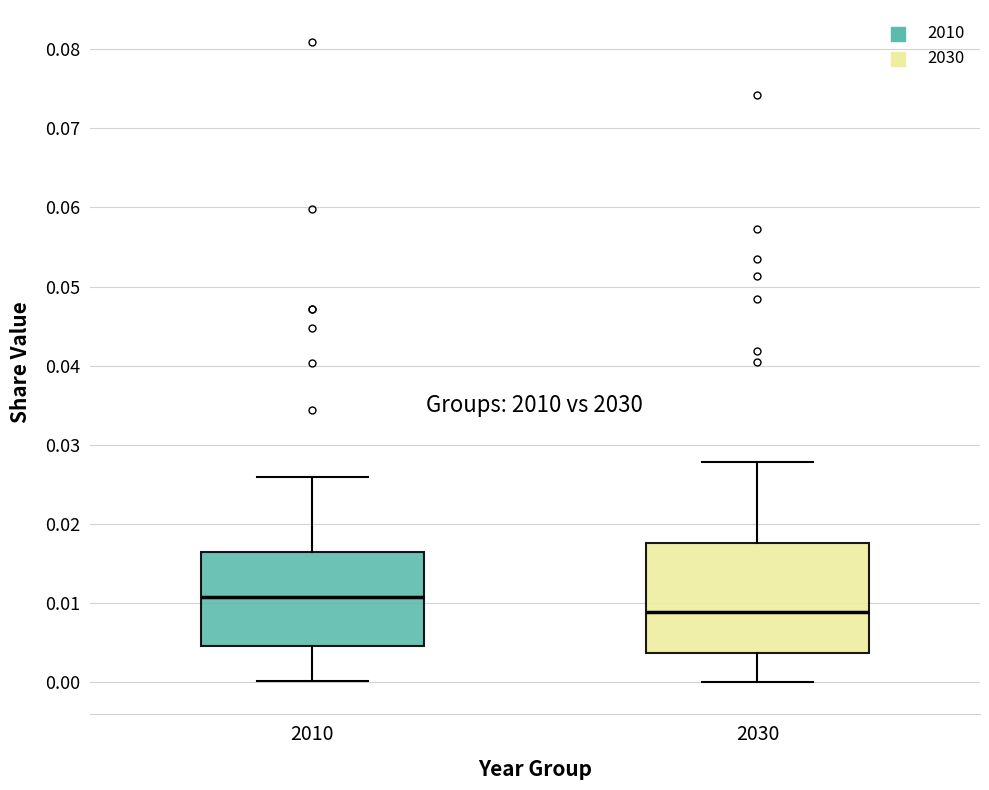

Reading left to right, transcribe this box plot: for each box, give where its median line is, the range the box spans, and where its two whiskers end, as read against the y-axis. The values are not printed on the chart, so give them approximately, as read against the axis.

2010: median 0.011, box 0.005 to 0.016, whiskers 0.000 to 0.026
2030: median 0.009, box 0.004 to 0.018, whiskers 0.000 to 0.028